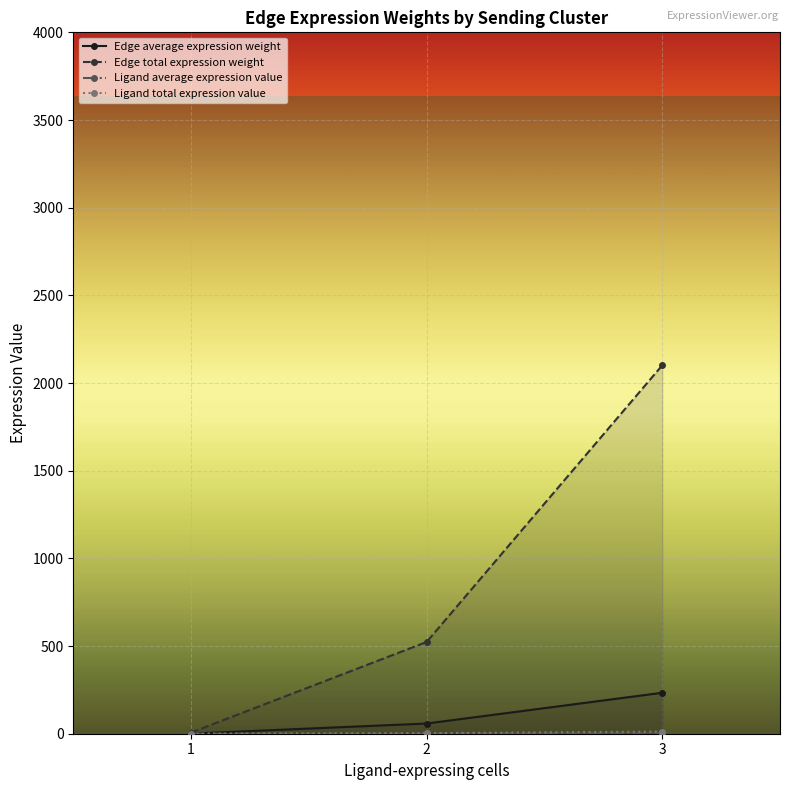

How many lines are shown in the chart?

4